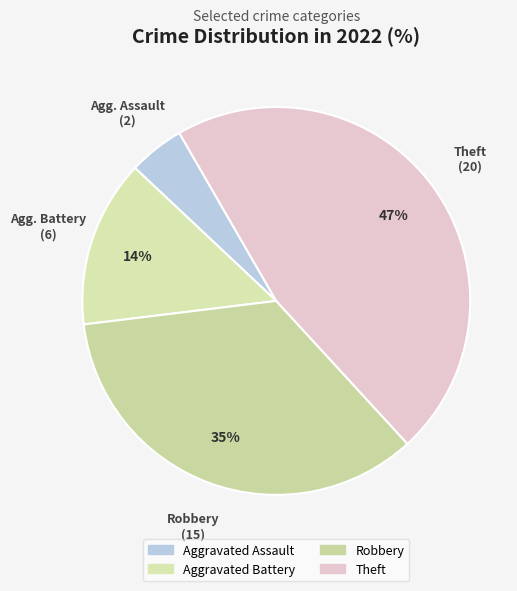

Does Robbery account for over 50% of the chart?

No